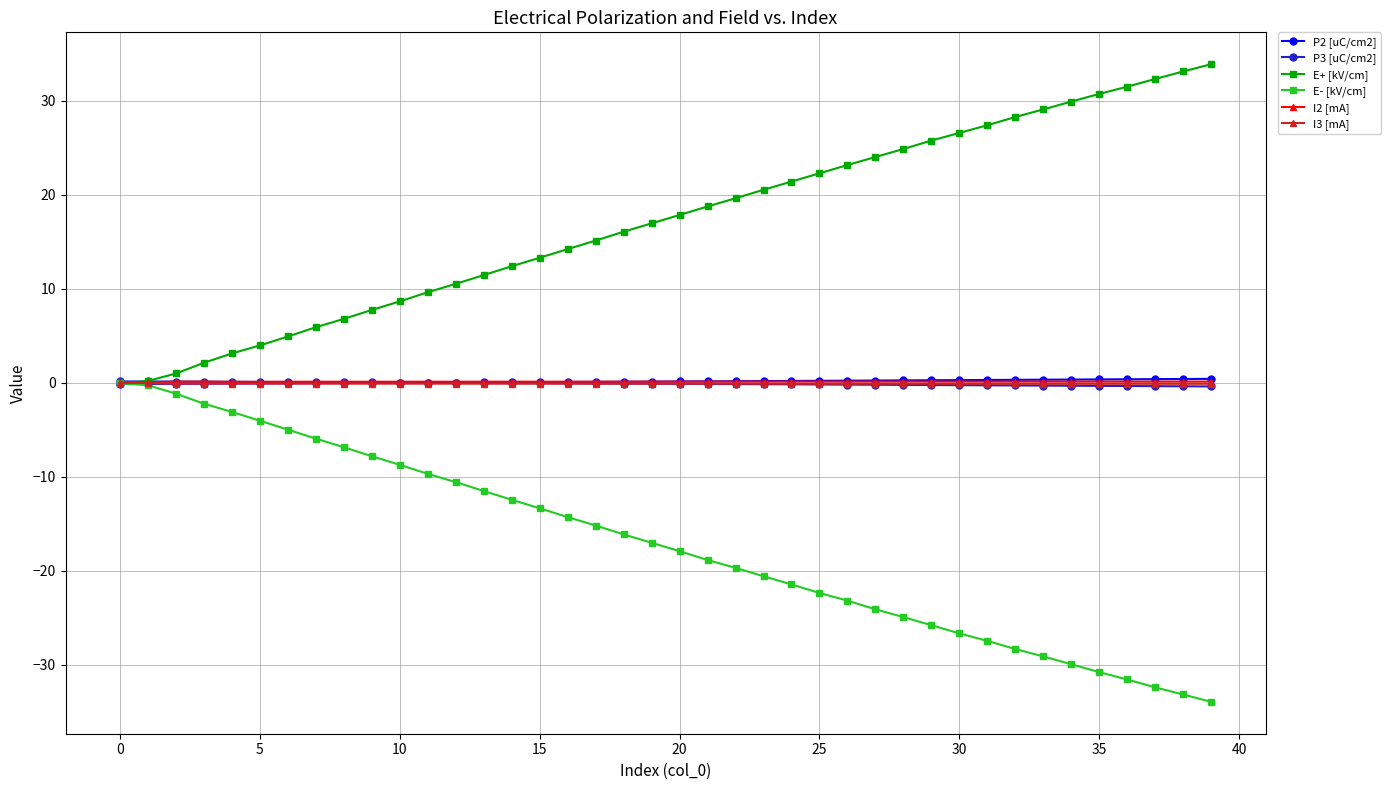

How many distinct data groups are displayed?

6